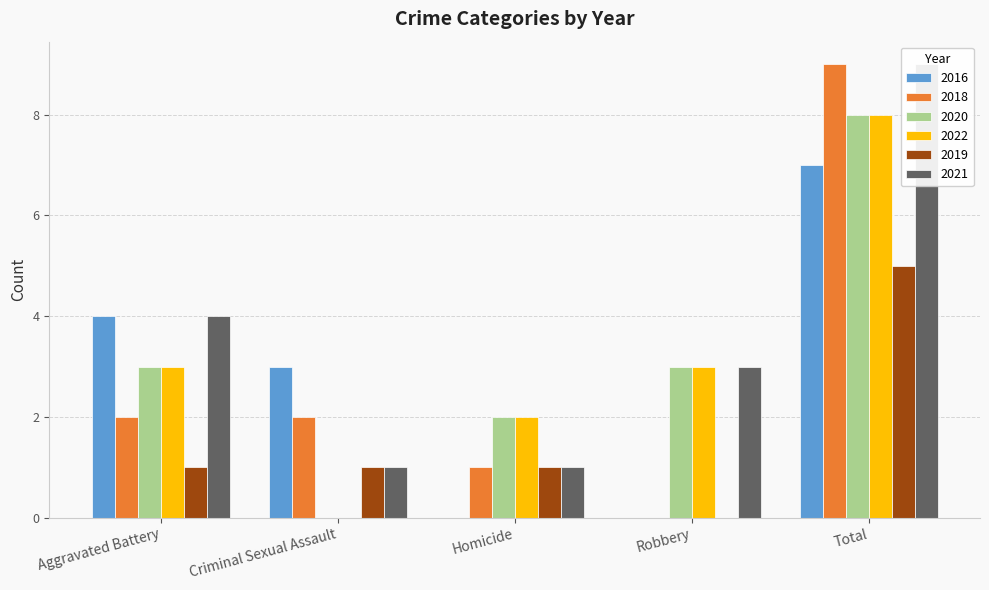

Where is 2020 nearest to the value 4?

Aggravated Battery